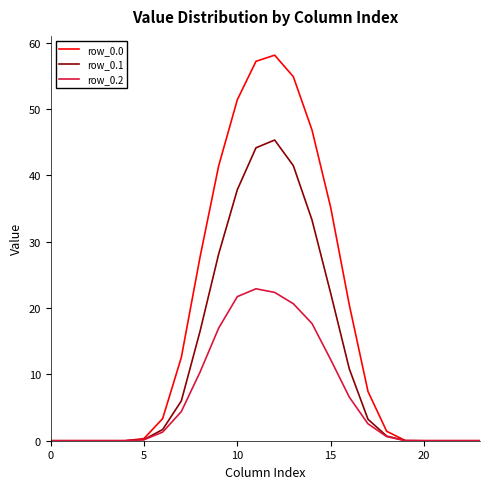

What is the maximum value for row_0.0?

58.1